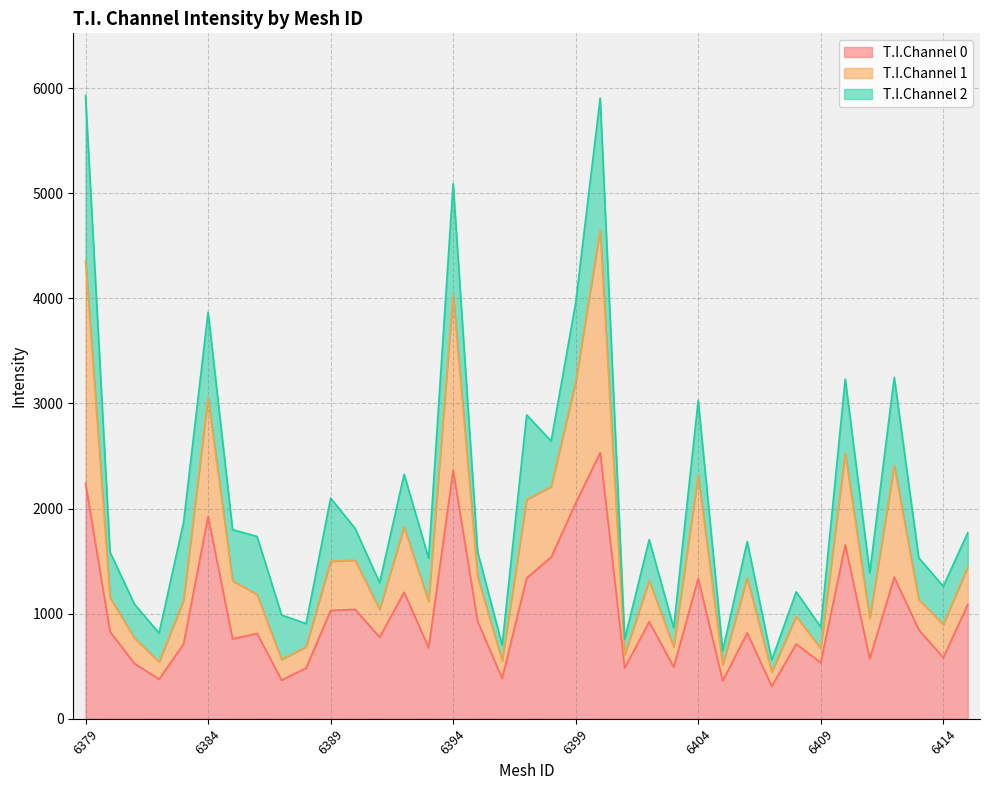

What is the highest value of the T.I.Channel 0 series?

2532